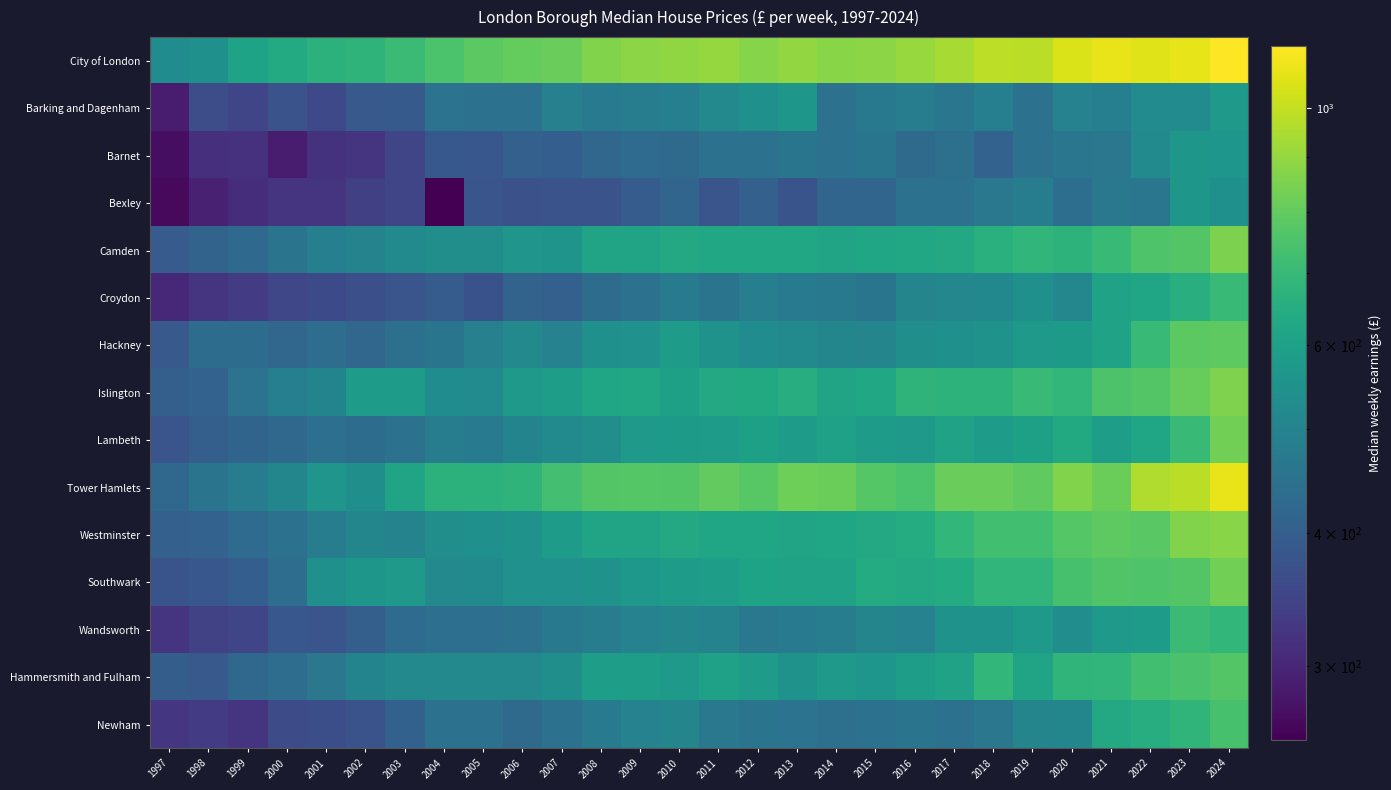

Reading right to left, list all the values displayed in this chart.

City of London: 2024=1144.0	2023=1082.9	2022=1062.0	2021=1089.3	2020=1053.7	2019=981.9	2018=984.8	2017=938.3	2016=908.6	2015=879.3	2014=877.2	2013=899.0	2012=869.8	2011=903.9	2010=891.9	2009=879.3	2008=862.4	2007=814.5	2006=801.7	2005=784.4	2004=747.8	2003=710.2	2002=679.6	2001=671.8	2000=639.6	1999=610.4	1998=544.3	1997=530.8
Barking and Dagenham: 2024=572.5	2023=526.8	2022=526.6	2021=488.0	2020=496.6	2019=450.7	2018=489.2	2017=460.1	2016=479.1	2015=470.0	2014=447.4	2013=566.6	2012=544.0	2011=517.5	2010=488.2	2009=483.9	2008=475.8	2007=492.4	2006=450.6	2005=447.8	2004=453.2	2003=391.9	2002=388.7	2001=355.5	2000=374.9	1999=350.0	1998=363.9	1997=288.0
Barnet: 2024=563.1	2023=564.5	2022=523.6	2021=463.5	2020=461.1	2019=448.6	2018=410.9	2017=445.4	2016=430.1	2015=458.8	2014=451.0	2013=458.5	2012=450.1	2011=448.6	2010=428.5	2009=433.0	2008=419.5	2007=399.3	2006=405.4	2005=383.3	2004=386.4	2003=349.8	2002=321.5	2001=319.7	2000=287.9	1999=317.4	1998=315.5	1997=271.3
Bexley: 2024=541.4	2023=566.5	2022=460.9	2021=467.3	2020=440.3	2019=480.0	2018=466.6	2017=450.3	2016=446.3	2015=416.7	2014=417.8	2013=378.6	2012=404.1	2011=379.6	2010=416.1	2009=395.6	2008=376.1	2007=375.6	2006=371.2	2005=379.4	2004=256.0	2003=350.0	2002=340.0	2001=323.0	2000=320.8	1999=312.1	1998=294.4	1997=266.6
Camden: 2024=850.0	2023=767.2	2022=759.3	2021=706.4	2020=672.0	2019=686.1	2018=662.1	2017=632.5	2016=628.7	2015=617.5	2014=612.0	2013=625.3	2012=630.0	2011=627.8	2010=632.4	2009=613.4	2008=613.3	2007=555.8	2006=559.7	2005=536.6	2004=537.4	2003=525.5	2002=499.0	2001=489.8	2000=455.4	1999=428.2	1998=413.0	1997=392.8
Croydon: 2024=706.9	2023=658.2	2022=617.6	2021=605.6	2020=512.8	2019=542.9	2018=514.4	2017=511.1	2016=504.7	2015=459.0	2014=468.3	2013=475.0	2012=484.5	2011=456.7	2010=472.6	2009=448.9	2008=433.6	2007=404.5	2006=412.3	2005=373.1	2004=395.5	2003=379.5	2002=368.0	2001=359.1	2000=351.6	1999=332.7	1998=323.3	1997=304.5
Hackney: 2024=790.8	2023=782.3	2022=702.0	2021=608.0	2020=578.4	2019=574.9	2018=549.2	2017=541.8	2016=538.4	2015=506.3	2014=509.3	2013=523.8	2012=531.4	2011=547.8	2010=582.7	2009=546.6	2008=541.4	2007=498.2	2006=517.8	2005=492.8	2004=459.3	2003=443.9	2002=419.0	2001=438.0	2000=419.0	1999=434.4	1998=434.4	1997=388.1
Islington: 2024=857.1	2023=808.5	2022=764.9	2021=753.6	2020=689.9	2019=701.9	2018=672.0	2017=672.9	2016=677.5	2015=626.1	2014=615.2	2013=649.5	2012=634.2	2011=630.6	2010=597.9	2009=627.5	2008=616.0	2007=587.5	2006=574.5	2005=527.9	2004=529.3	2003=583.8	2002=585.6	2001=503.8	2000=489.1	1999=452.0	1998=410.0	1997=403.9
Lambeth: 2024=833.7	2023=706.9	2022=619.3	2021=592.3	2020=635.9	2019=600.5	2018=586.3	2017=605.0	2016=574.9	2015=586.9	2014=601.8	2013=587.1	2012=597.8	2011=586.5	2010=577.9	2009=570.8	2008=536.6	2007=525.2	2006=503.6	2005=471.1	2004=479.2	2003=449.9	2002=433.9	2001=441.4	2000=424.9	1999=415.3	1998=402.6	1997=380.0
Tower Hamlets: 2024=1090.8	2023=980.9	2022=958.2	2021=815.9	2020=861.4	2019=794.7	2018=814.1	2017=811.5	2016=750.4	2015=771.5	2014=817.4	2013=824.1	2012=774.3	2011=798.4	2010=766.6	2009=771.1	2008=766.6	2007=730.0	2006=677.9	2005=670.8	2004=671.5	2003=614.2	2002=539.4	2001=558.6	2000=509.4	1999=482.6	1998=454.7	1997=425.0
Westminster: 2024=877.3	2023=862.4	2022=778.1	2021=786.9	2020=769.4	2019=728.3	2018=726.0	2017=690.1	2016=645.0	2015=633.7	2014=620.8	2013=613.3	2012=616.1	2011=617.6	2010=630.5	2009=613.3	2008=613.3	2007=584.6	2006=548.0	2005=541.8	2004=537.4	2003=499.0	2002=508.6	2001=479.9	2000=451.1	1999=431.7	1998=410.9	1997=404.9
Southwark: 2024=833.4	2023=768.5	2022=758.6	2021=763.3	2020=740.0	2019=684.8	2018=686.3	2017=642.9	2016=633.1	2015=644.3	2014=605.8	2013=607.0	2012=609.8	2011=593.2	2010=585.3	2009=570.0	2008=552.5	2007=547.5	2006=544.8	2005=520.0	2004=519.4	2003=573.3	2002=564.4	2001=541.3	2000=436.0	1999=399.3	1998=384.6	1997=378.5
Wandsworth: 2024=690.0	2023=709.1	2022=582.7	2021=574.9	2020=534.4	2019=574.9	2018=552.8	2017=548.4	2016=498.3	2015=505.4	2014=483.7	2013=476.2	2012=465.3	2011=500.5	2010=507.4	2009=498.3	2008=479.0	2007=469.6	2006=449.6	2005=441.6	2004=441.4	2003=432.8	2002=402.3	2001=380.6	2000=383.9	1999=351.0	1998=342.2	1997=322.5
Hammersmith and Fulham: 2024=768.6	2023=743.1	2022=728.2	2021=687.5	2020=682.9	2019=615.3	2018=691.0	2017=605.3	2016=590.6	2015=563.6	2014=571.4	2013=551.2	2012=584.7	2011=604.5	2010=576.2	2009=593.5	2008=589.8	2007=540.4	2006=517.4	2005=517.4	2004=516.6	2003=518.3	2002=503.9	2001=463.1	2000=438.3	1999=422.4	1998=388.1	1997=397.3
Newham: 2024=741.4	2023=683.6	2022=648.9	2021=631.2	2020=508.3	2019=506.9	2018=464.8	2017=451.2	2016=454.1	2015=449.7	2014=444.5	2013=452.8	2012=454.7	2011=466.0	2010=505.2	2009=498.2	2008=473.7	2007=450.3	2006=430.5	2005=448.5	2004=447.3	2003=408.6	2002=375.3	2001=366.9	2000=361.0	1999=321.8	1998=332.3	1997=324.8